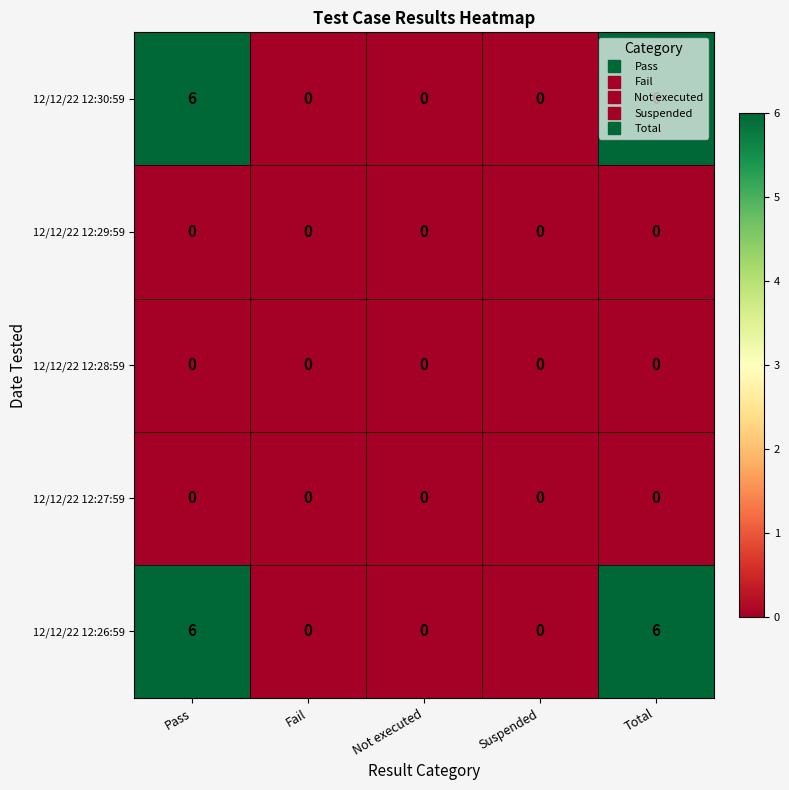

What is the difference between the second highest and minimum values in the 12/12/22 12:26:59 series?

6